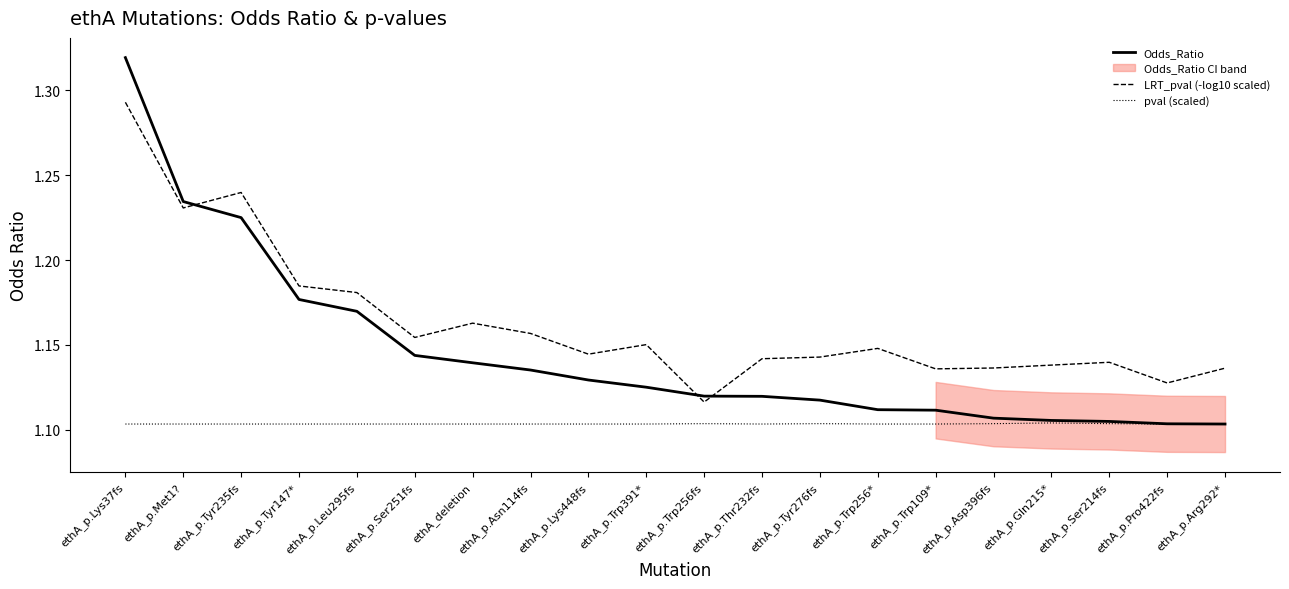

Between ethA_p.Trp256* and ethA_p.Asp396fs, which is larger?

ethA_p.Trp256*